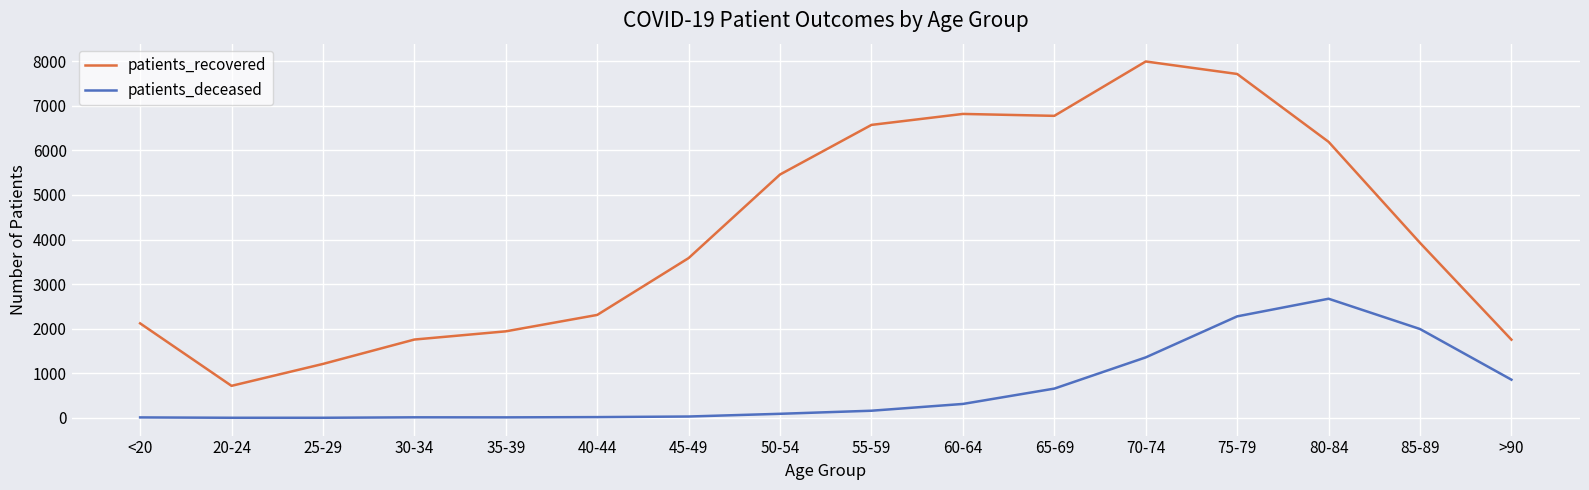

Is this an area chart (filled region under the line)?

No